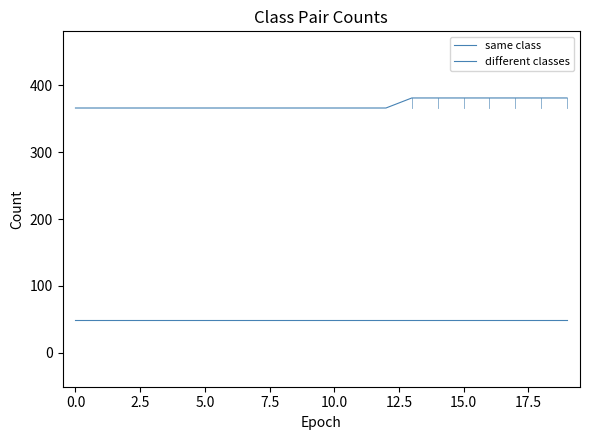

What is the value of the different classes point at the 20th from the left?

49